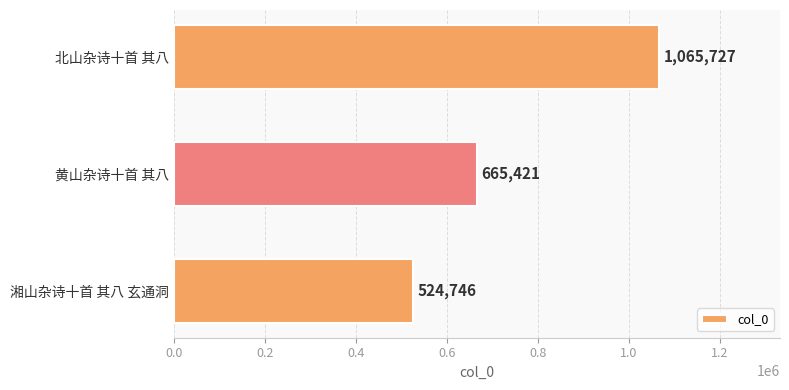

How many values are between 524746 and 1065727?

3